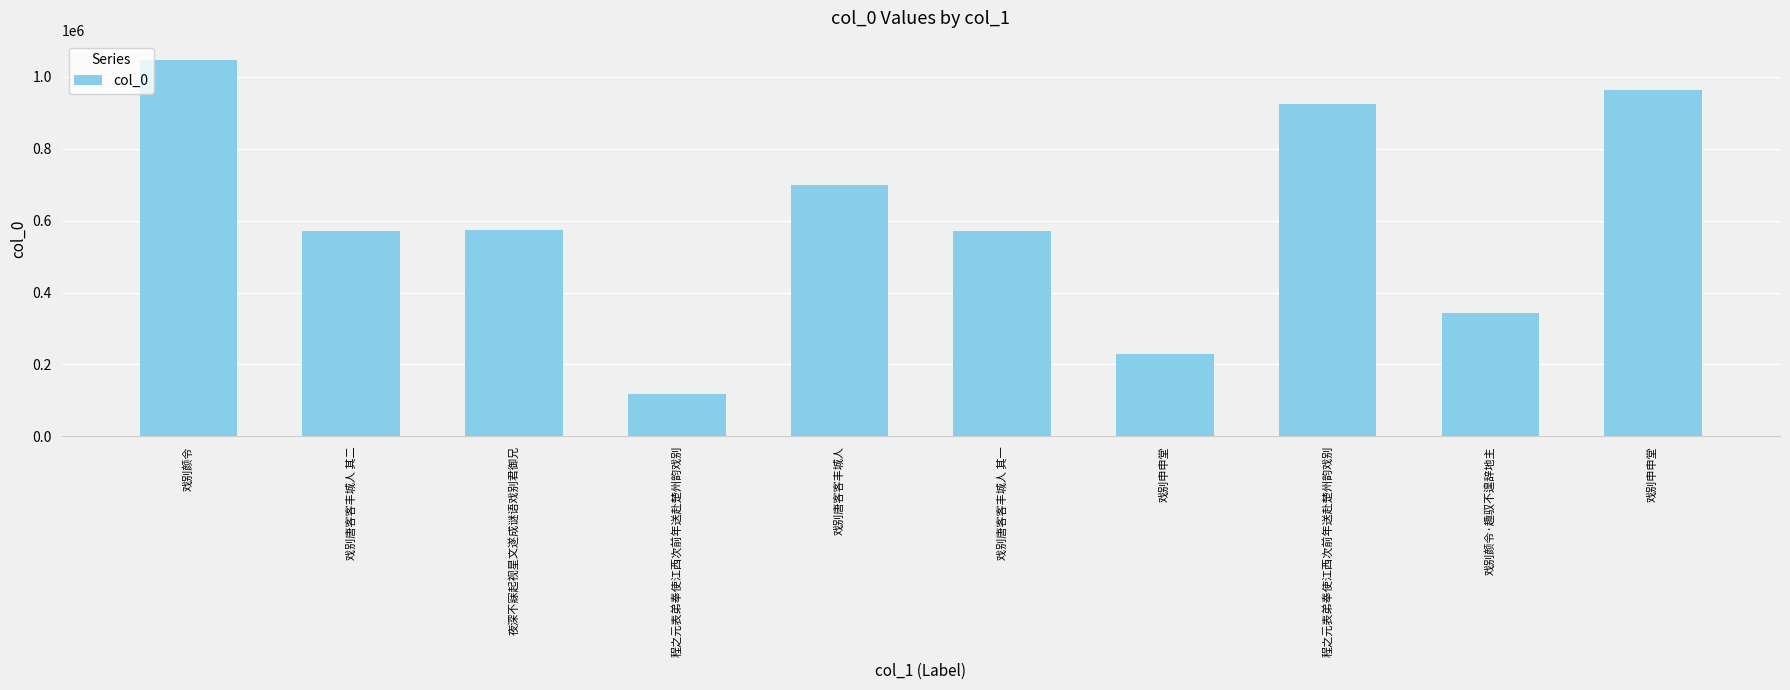

How many values are below 573164?

5